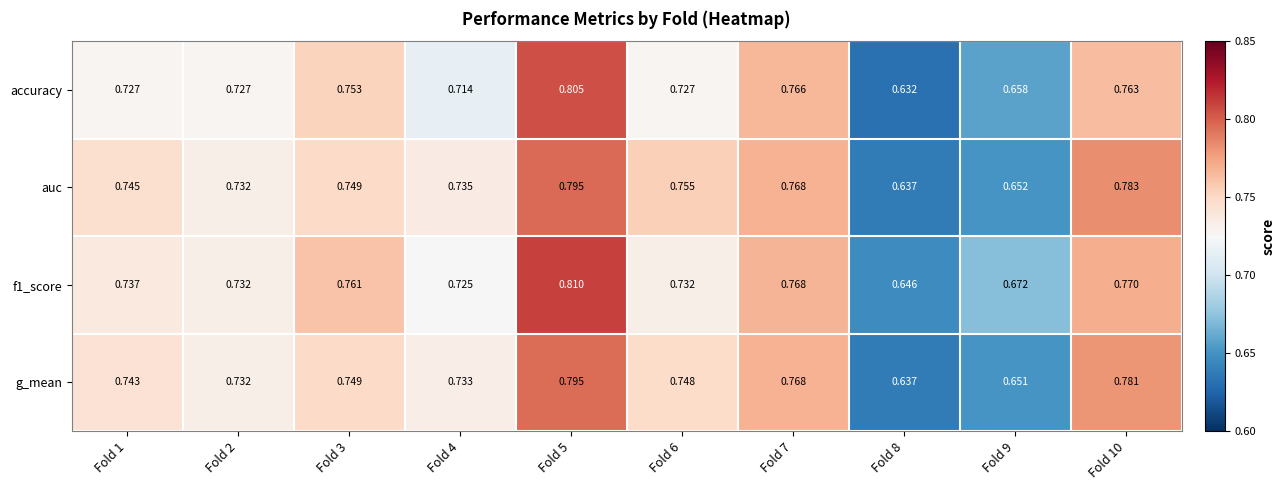

Is the value of accuracy at Fold 2 greater than the value of f1_score at Fold 1?

No